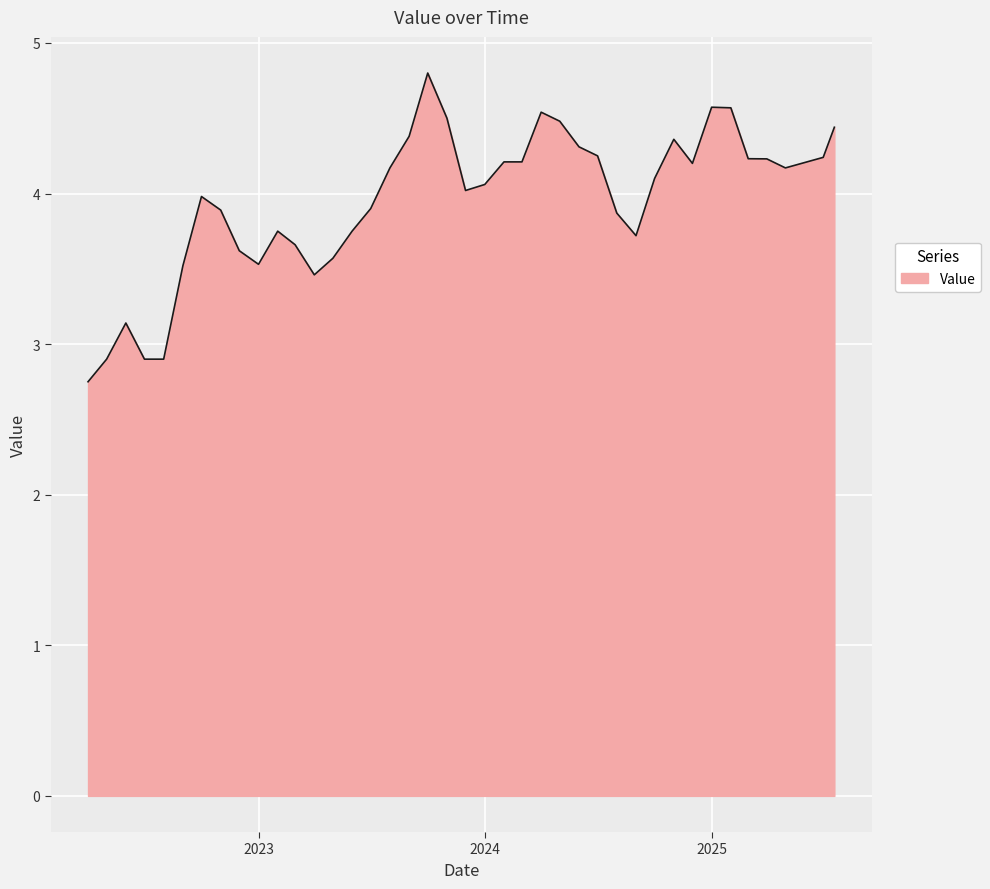

What is the difference between the maximum and second lowest values?

1.9